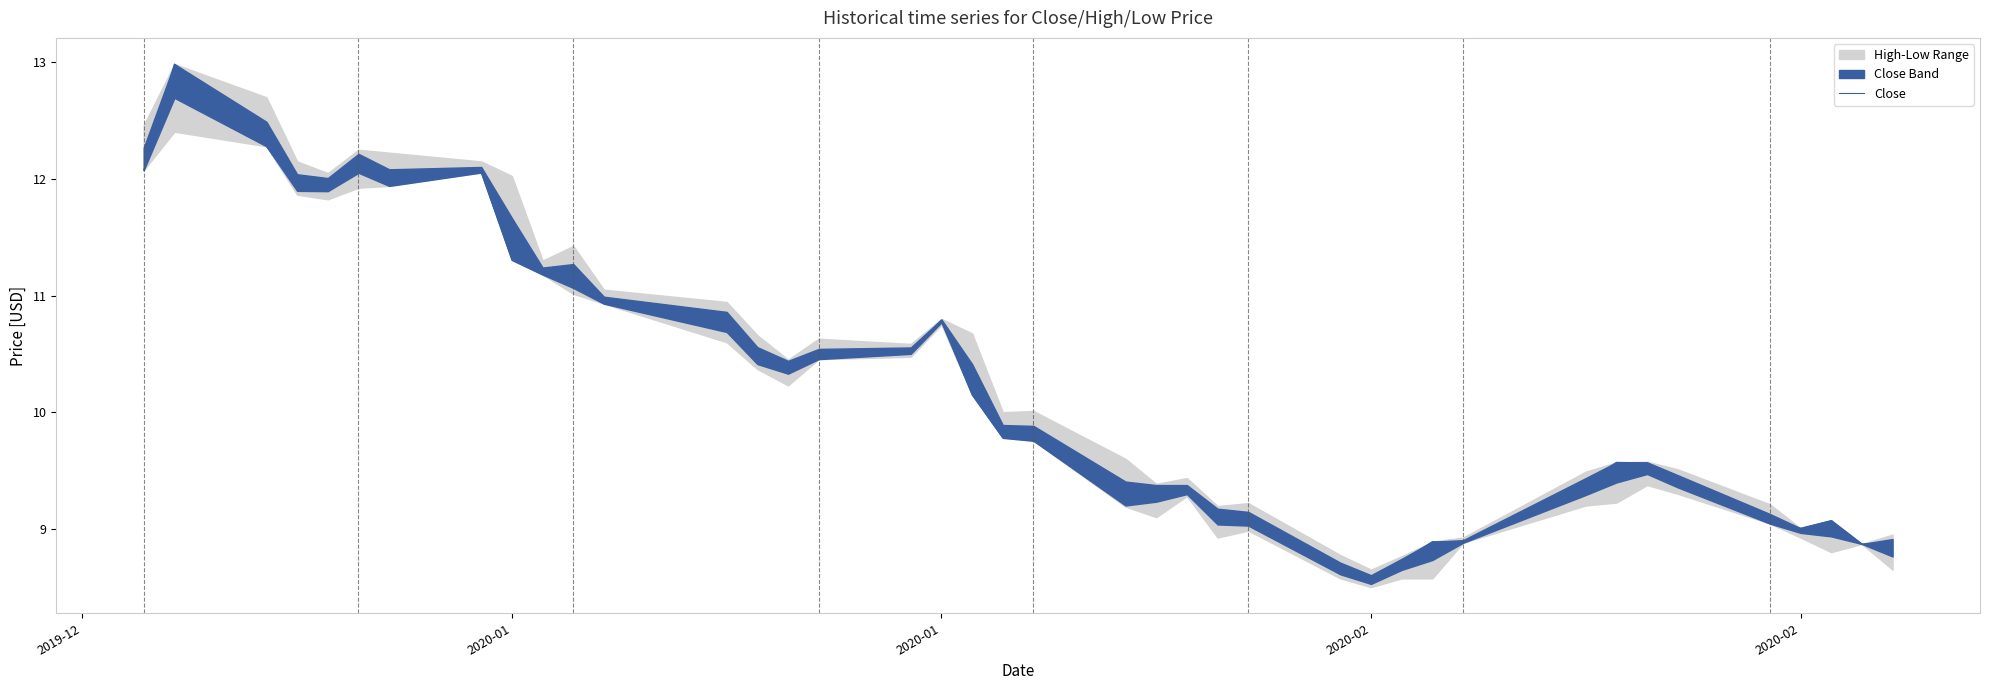

What is the sum of all values?

407.6